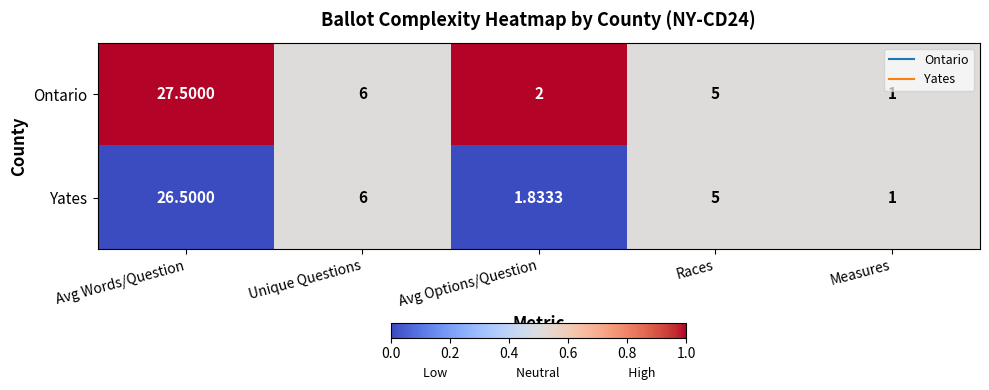

Which category has the highest value across all series?

Avg Words/Question